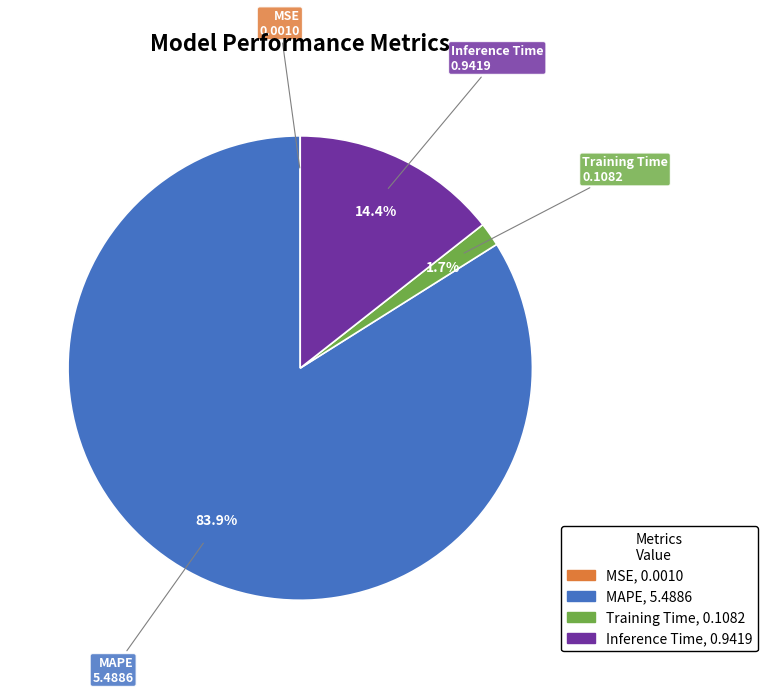

Is MAPE the majority of the pie?

Yes